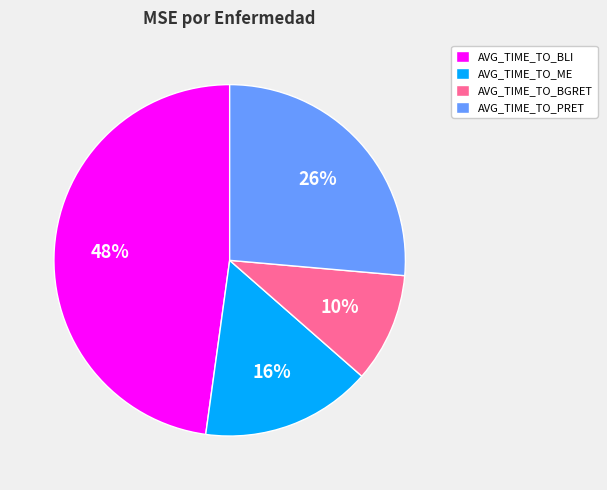

Combined, do AVG_TIME_TO_BLI and AVG_TIME_TO_PRET account for over 50%?

Yes